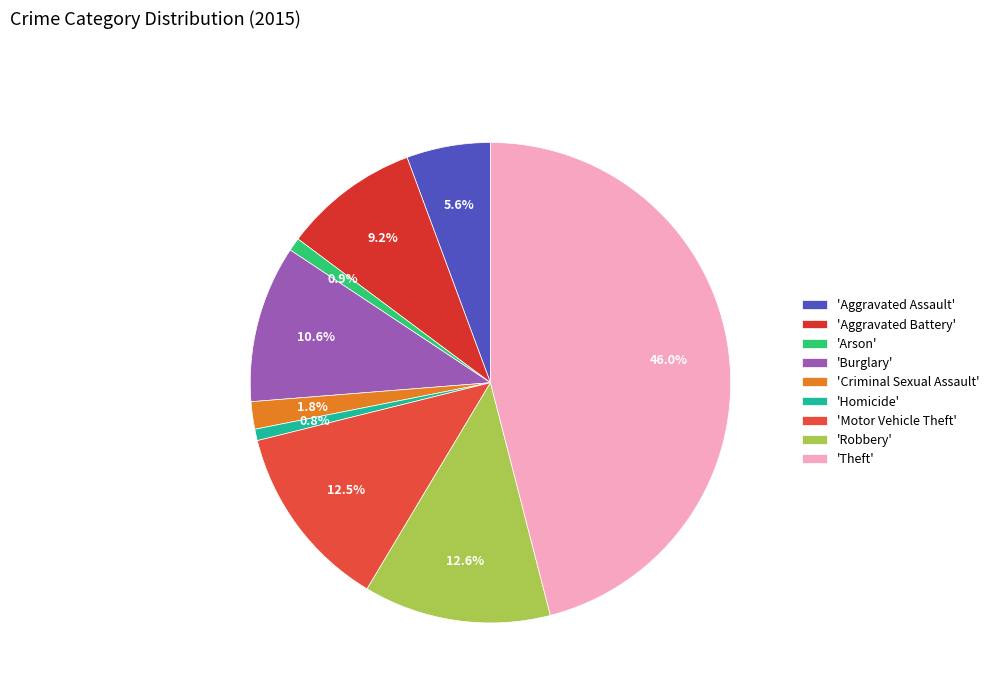

To the nearest percent, what is the difference between the largest and smallest slice percentages?

45%